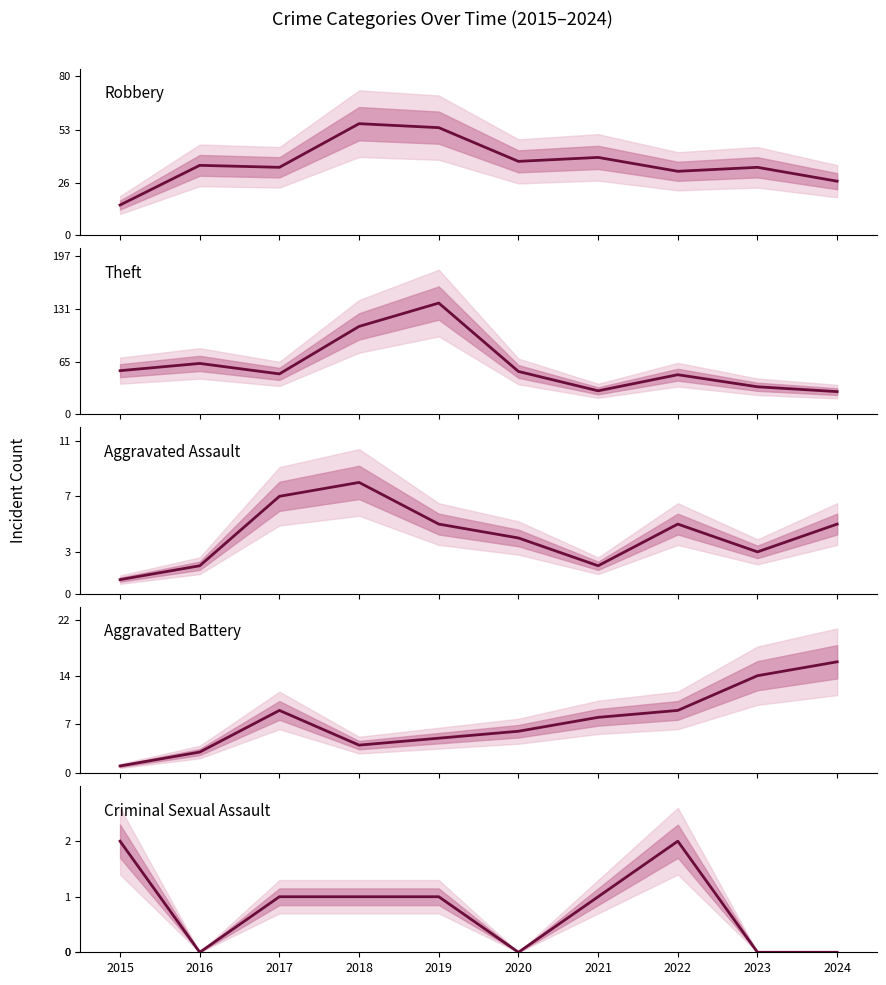

Is the value of Aggravated Assault at 2018 greater than the value of Robbery at 2015?

No